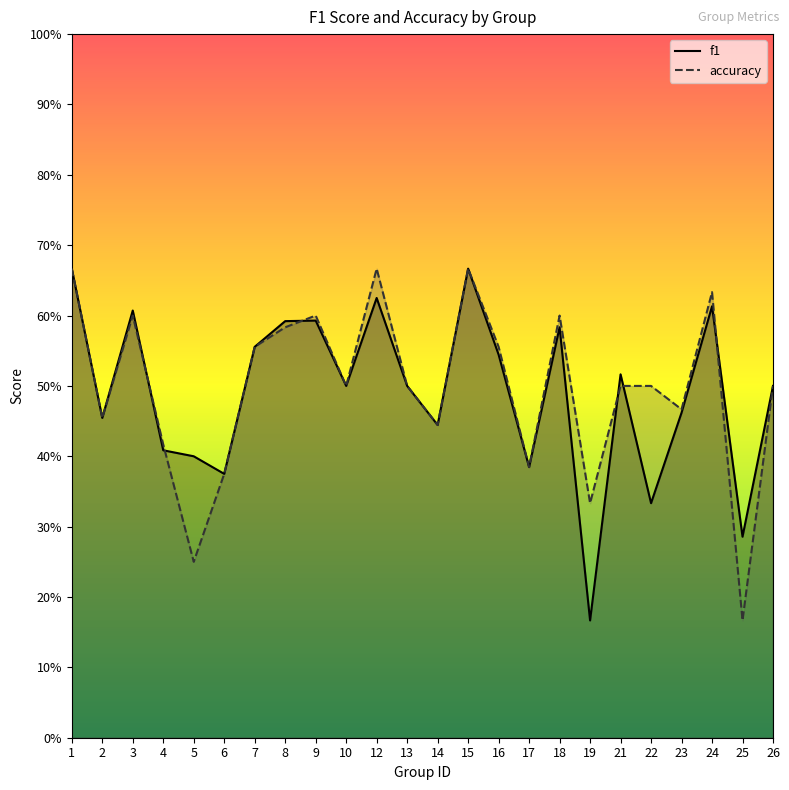

What is the average value of the f1 series?

0.5